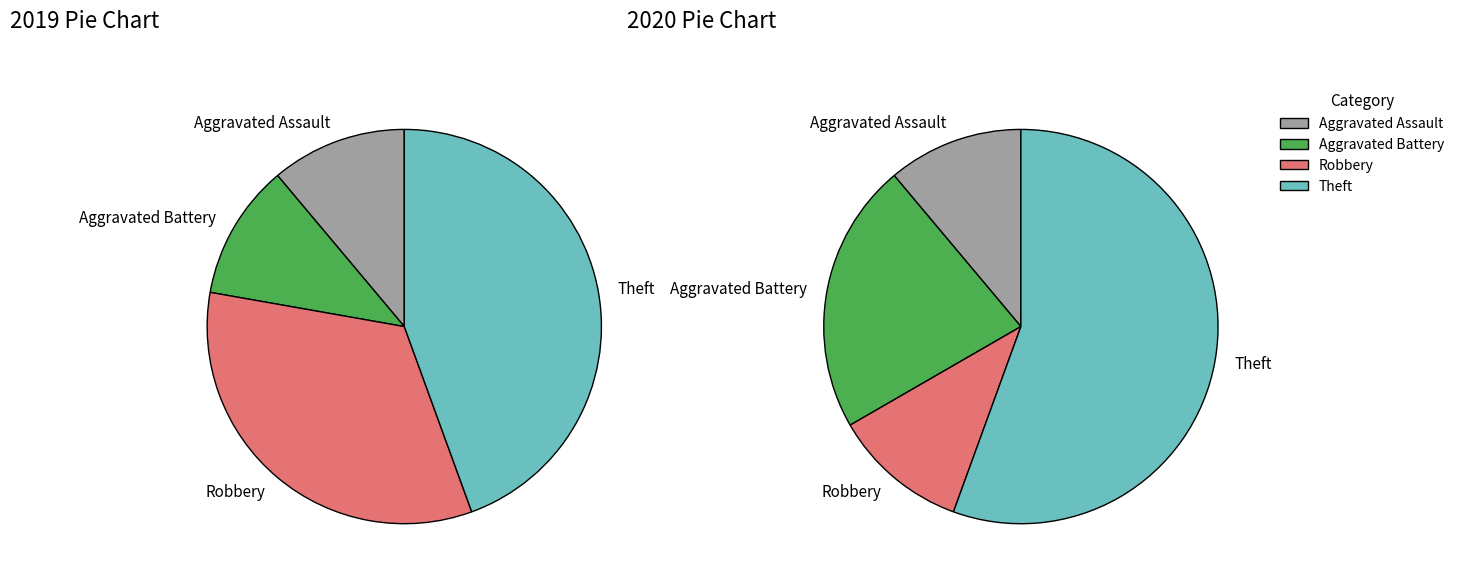

What is the smallest slice in the pie chart?

Aggravated Assault